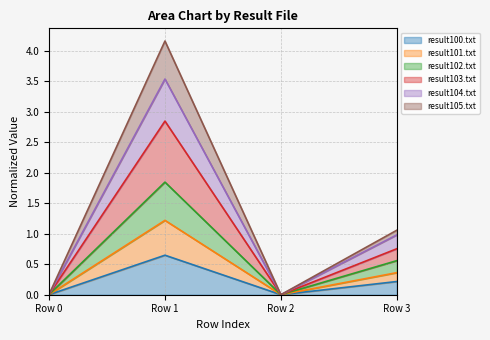

At Row 0, list the series in order from largest to smallest.

result101.txt, result105.txt, result103.txt, result102.txt, result104.txt, result100.txt